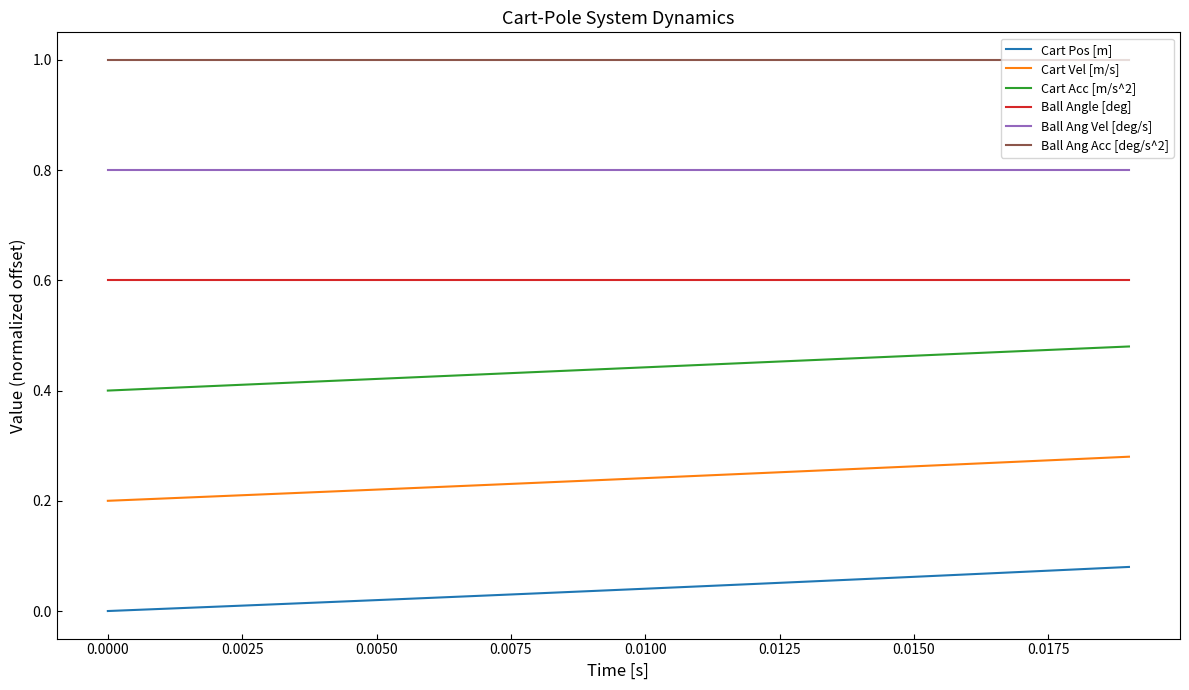

List the series in order of their overall mean, highest first.

Ball Ang Acc [deg/s^2], Ball Ang Vel [deg/s], Ball Angle [deg], Cart Acc [m/s^2], Cart Vel [m/s], Cart Pos [m]